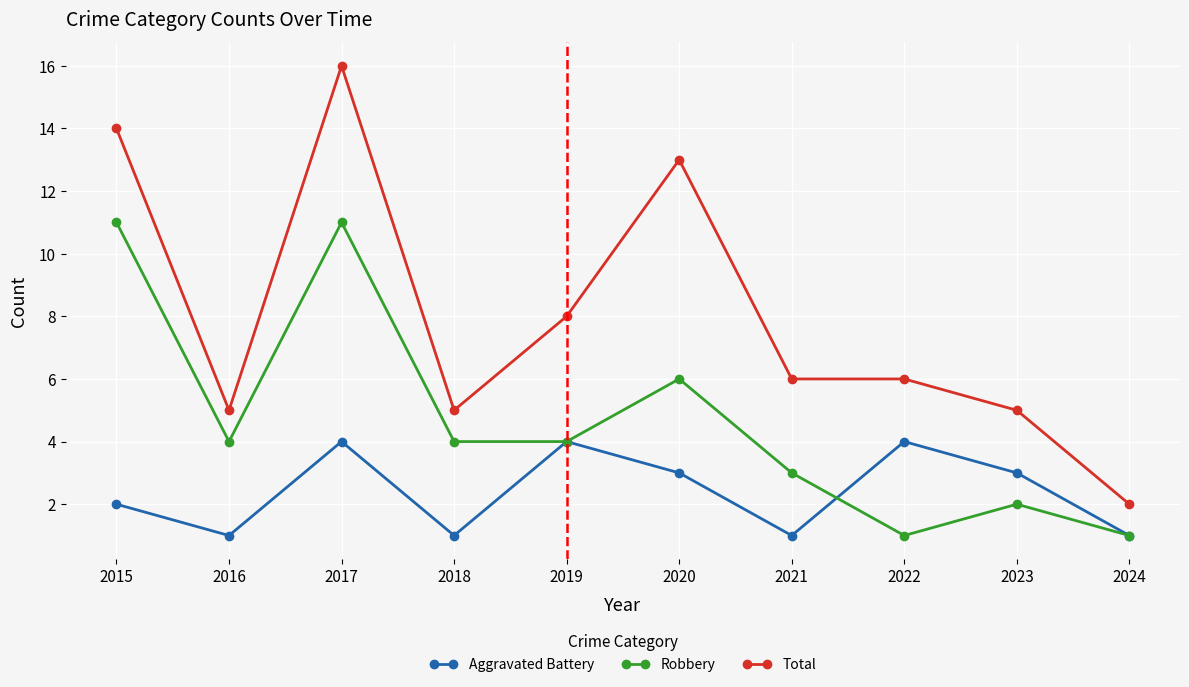

At which label does Total first exceed 6?

2015